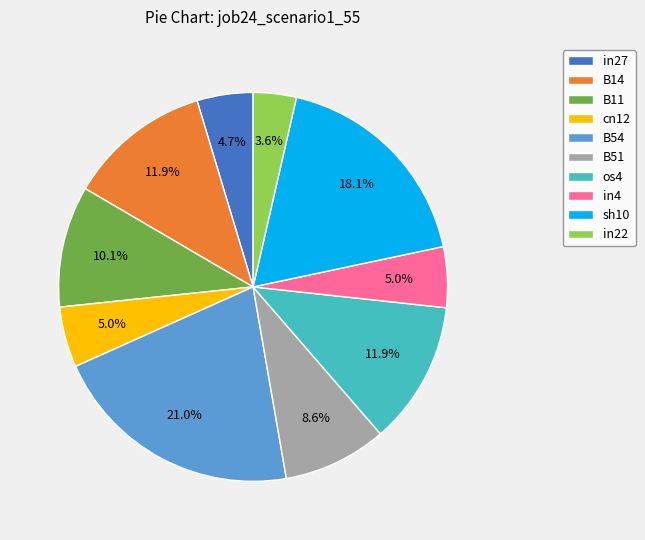

To the nearest percent, what portion does B51 represent?

9%